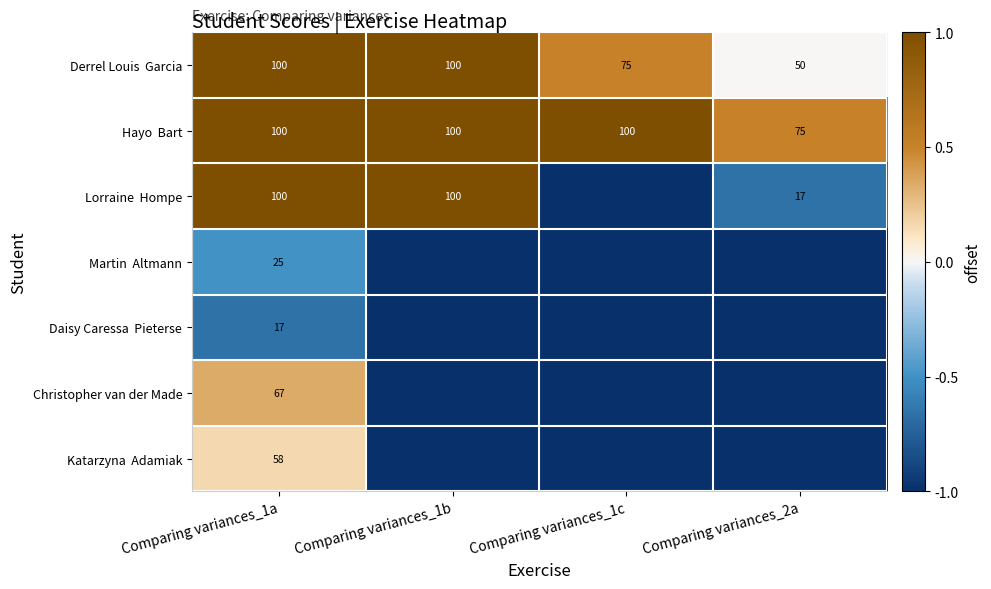

Between Comparing variances_1b and Comparing variances_1a, which is larger?

Comparing variances_1b